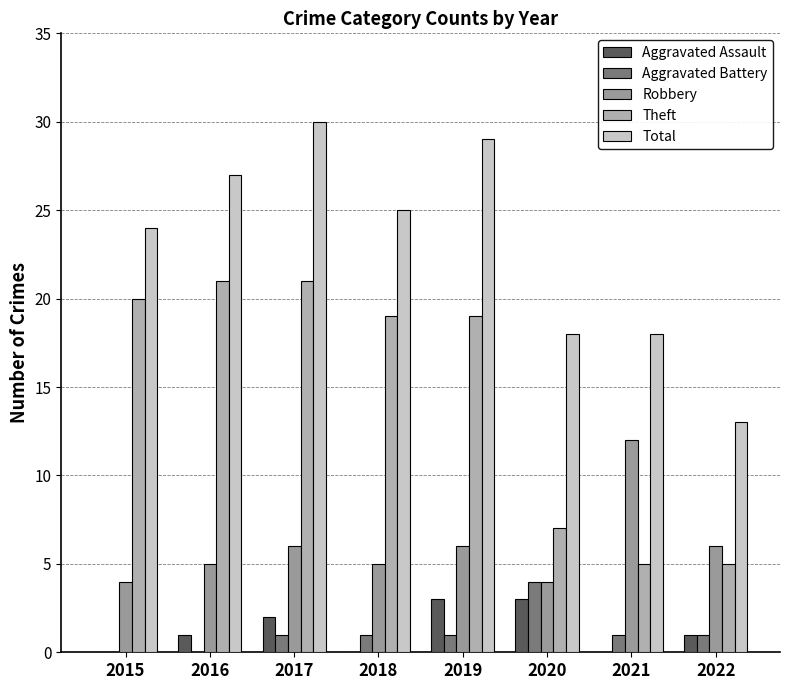

How many groups of bars are there?

8